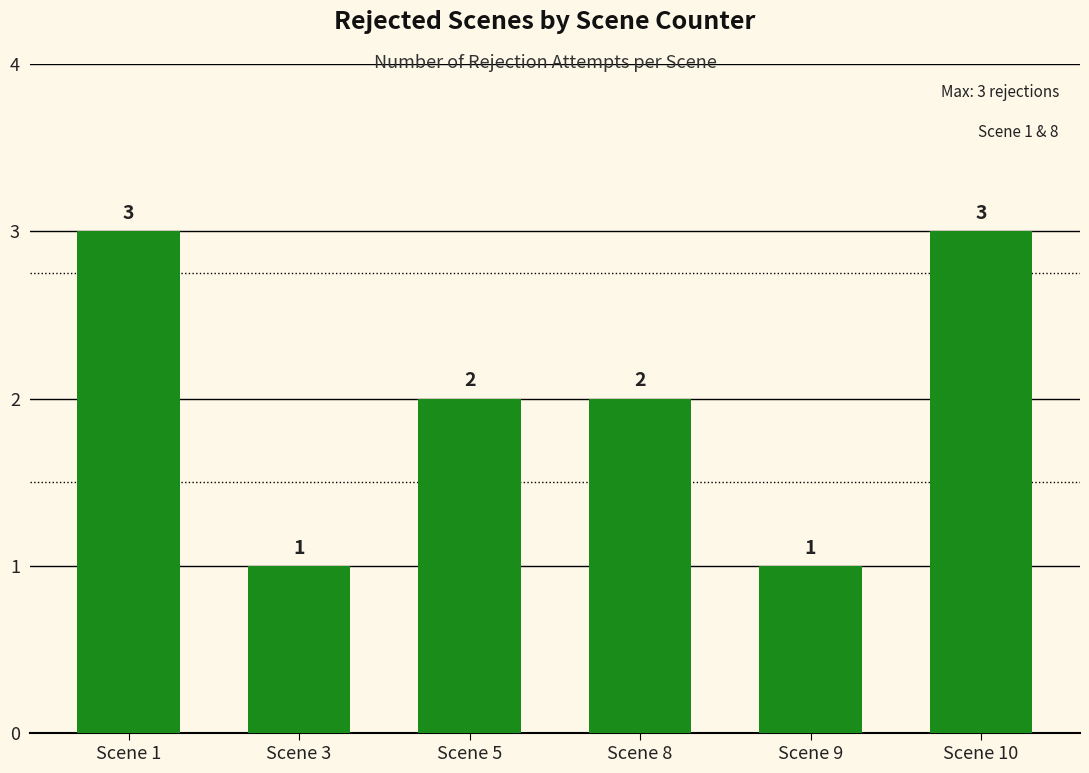

How many values are between 1 and 3?

6